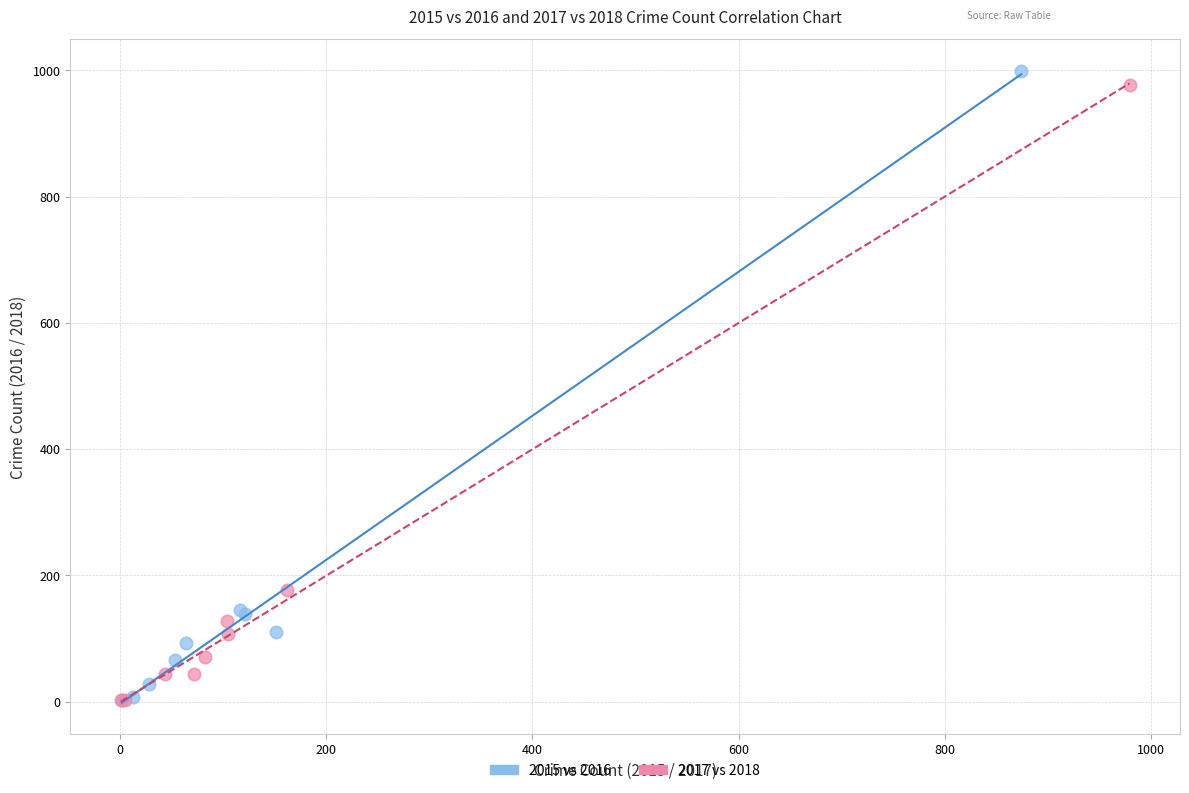

Which series has the largest Y range (max minus min)?

2015 vs 2016